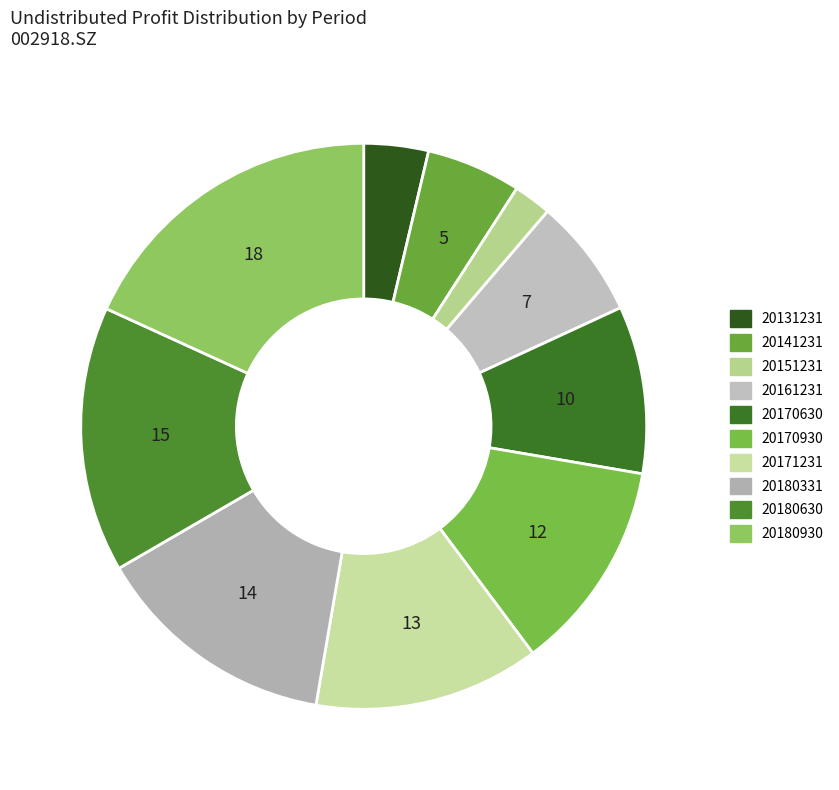

True or false: 20171231 accounts for 13% of the total.

True